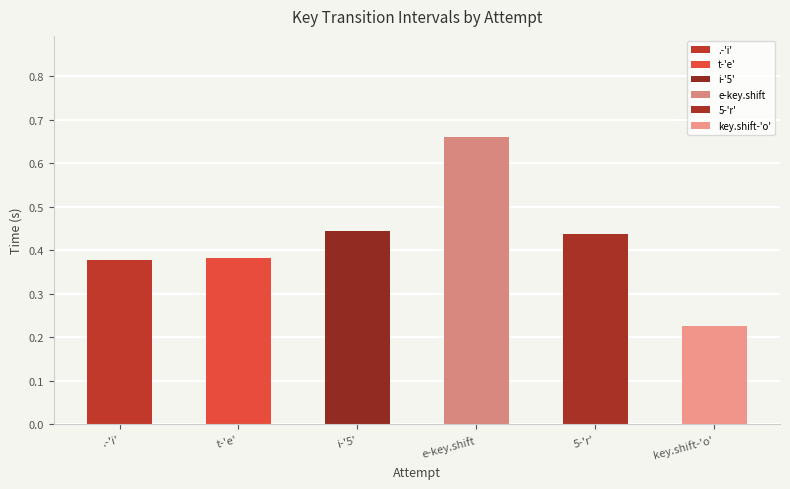

Which series has the largest range (max minus min)?

e-key.shift